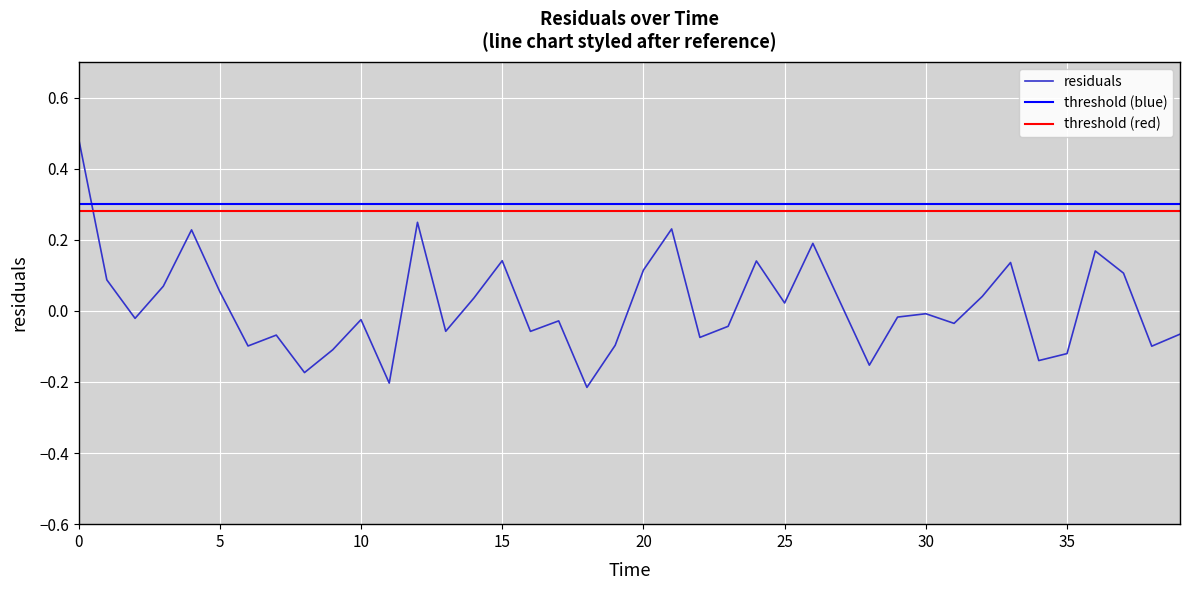

What is the change in value from 12 to 17?

-0.3